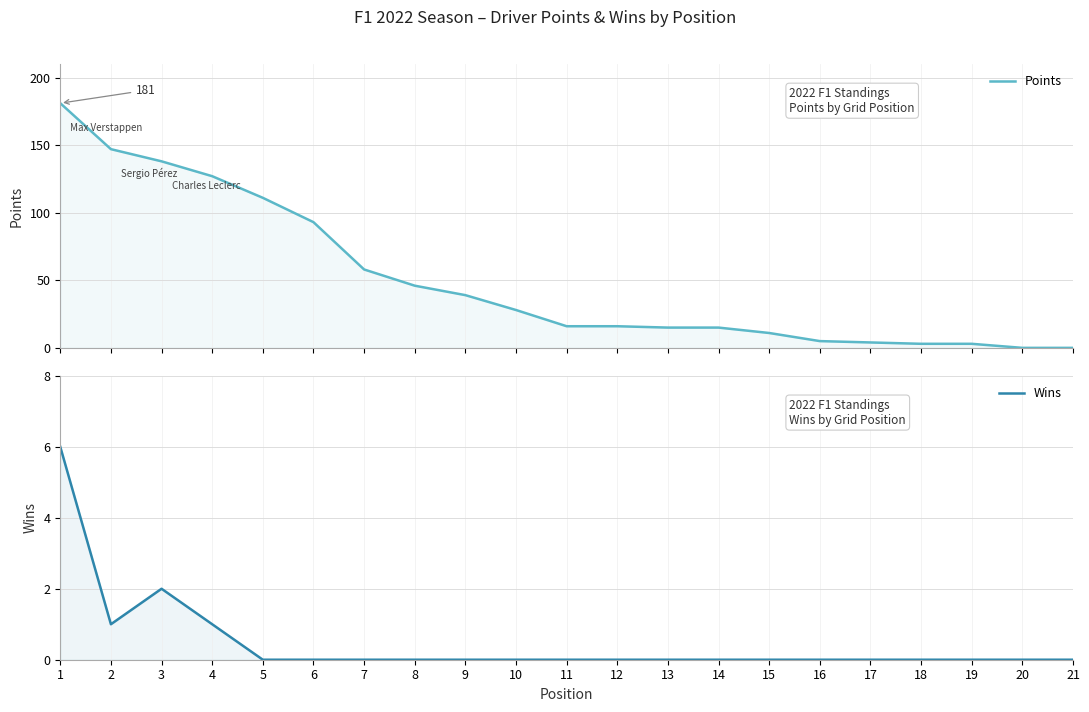

What is the value of the Points point at the 2nd from the left?

147